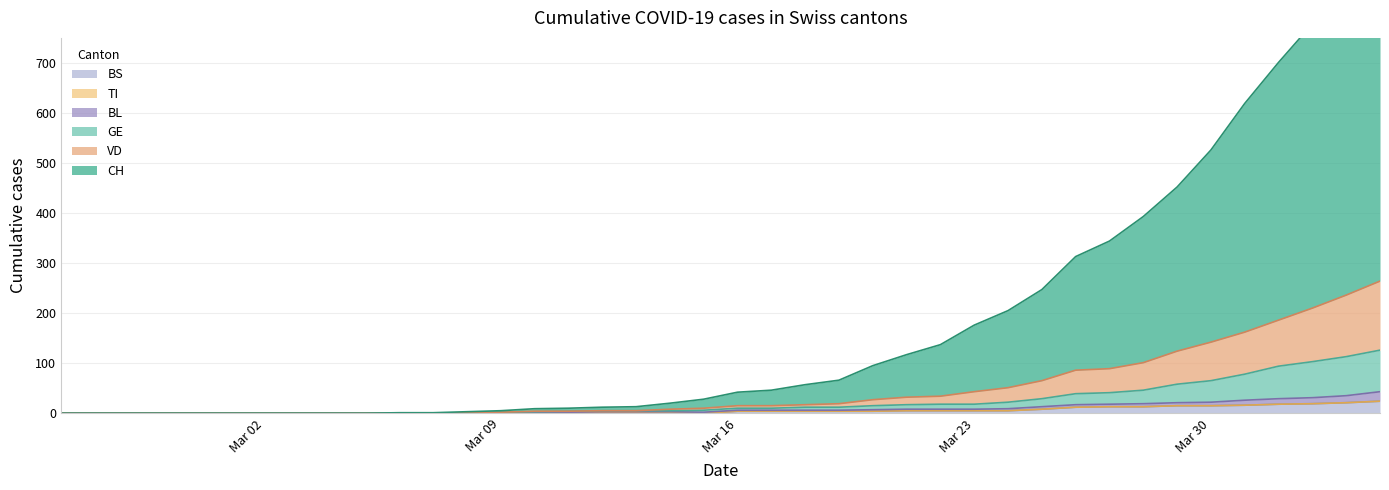

What is the sum of all BS values?

217